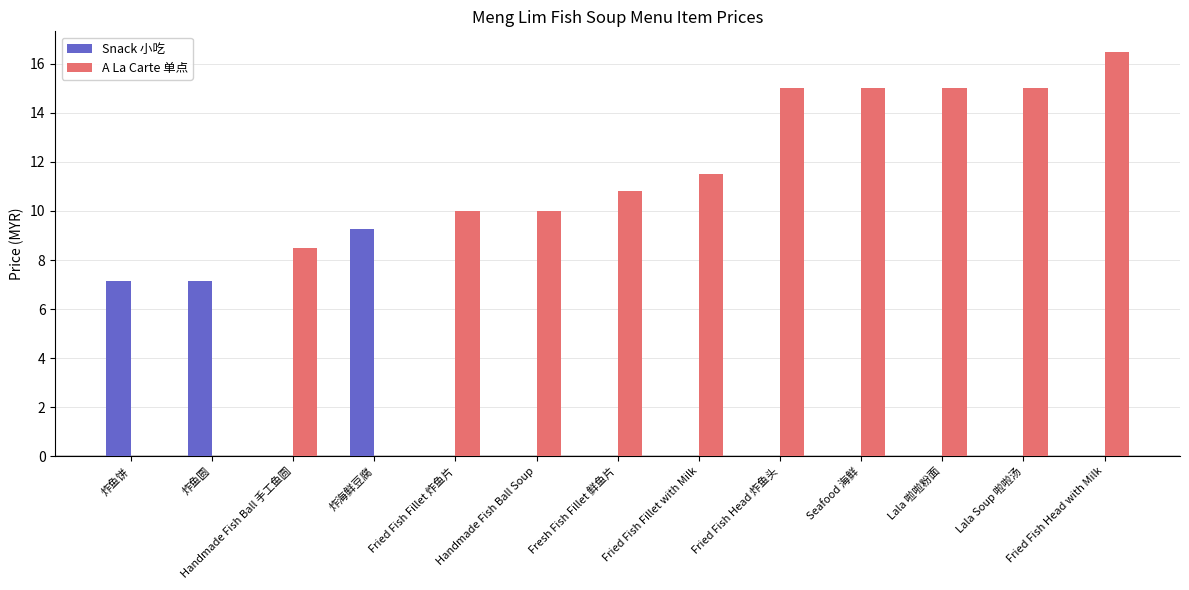

What is the sum of all Snack 小吃 values?

23.6